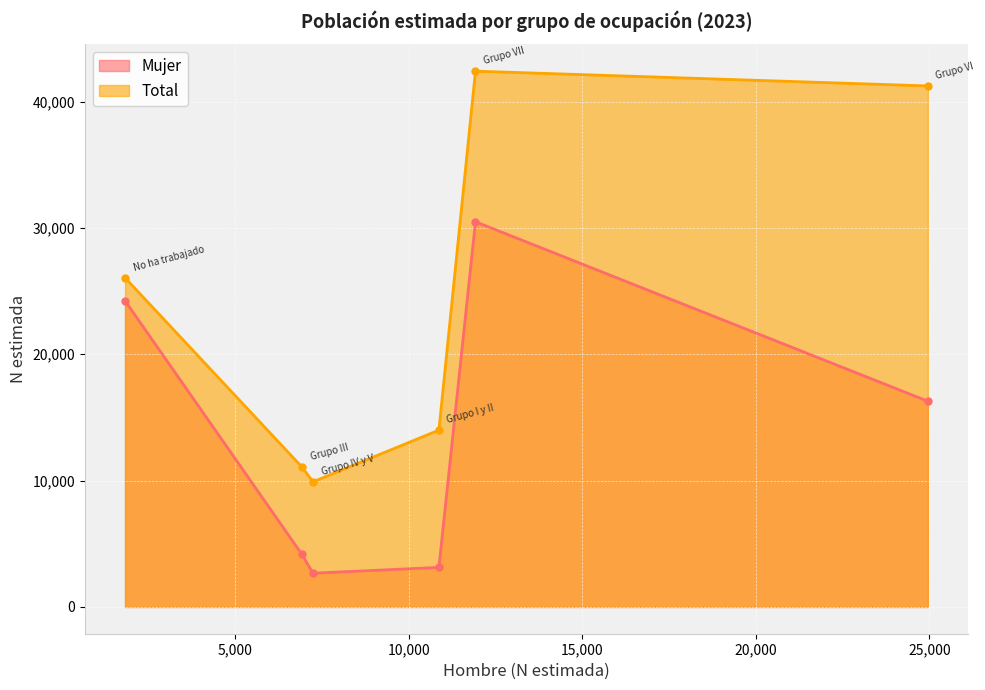

Rank the series by their average value, from lowest to highest.

Mujer, Total